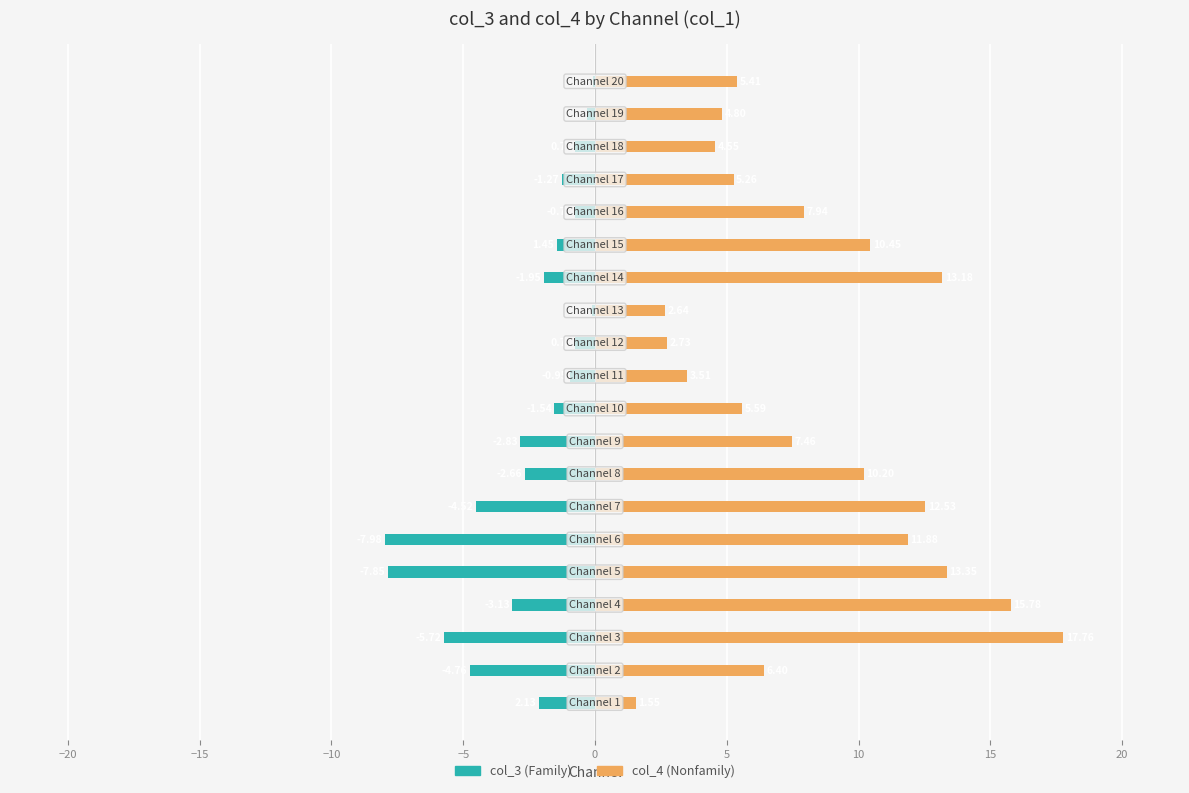

At 15, list the series in order from largest to smallest.

col_4, col_3